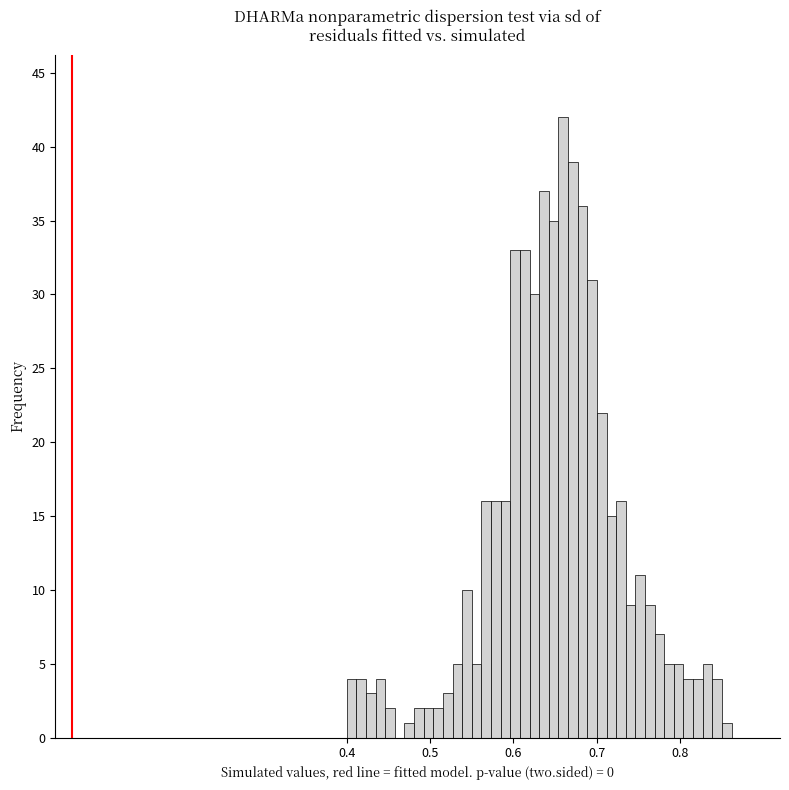

Read against the x-axis, roughly where is the centre of the tallest bar?

0.66